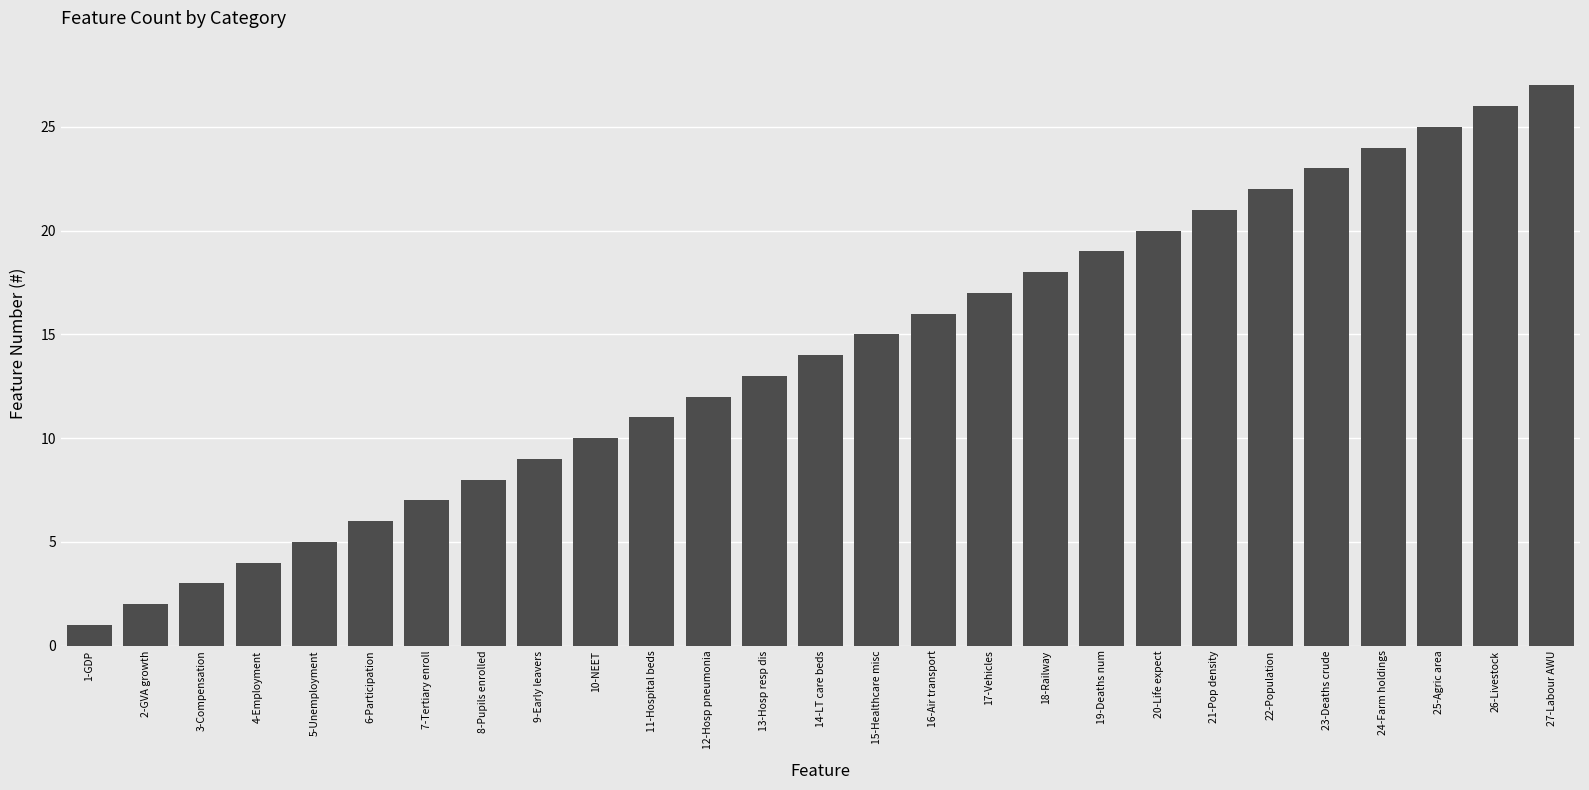

Rank the categories by value from lowest to highest.

1-GDP, 2-GVA growth, 3-Compensation, 4-Employment, 5-Unemployment, 6-Participation, 7-Tertiary enroll, 8-Pupils enrolled, 9-Early leavers, 10-NEET, 11-Hospital beds, 12-Hosp pneumonia, 13-Hosp resp dis, 14-LT care beds, 15-Healthcare misc, 16-Air transport, 17-Vehicles, 18-Railway, 19-Deaths num, 20-Life expect, 21-Pop density, 22-Population, 23-Deaths crude, 24-Farm holdings, 25-Agric area, 26-Livestock, 27-Labour AWU